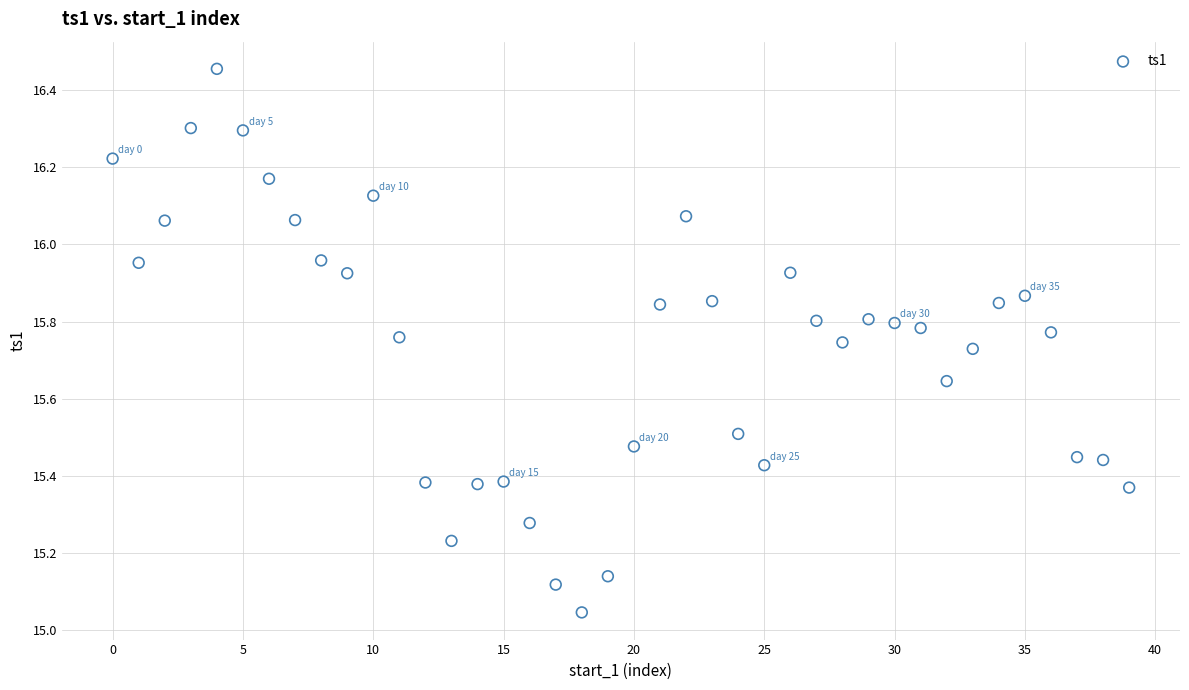

What is the range of Y values (max minus min)?

1.4